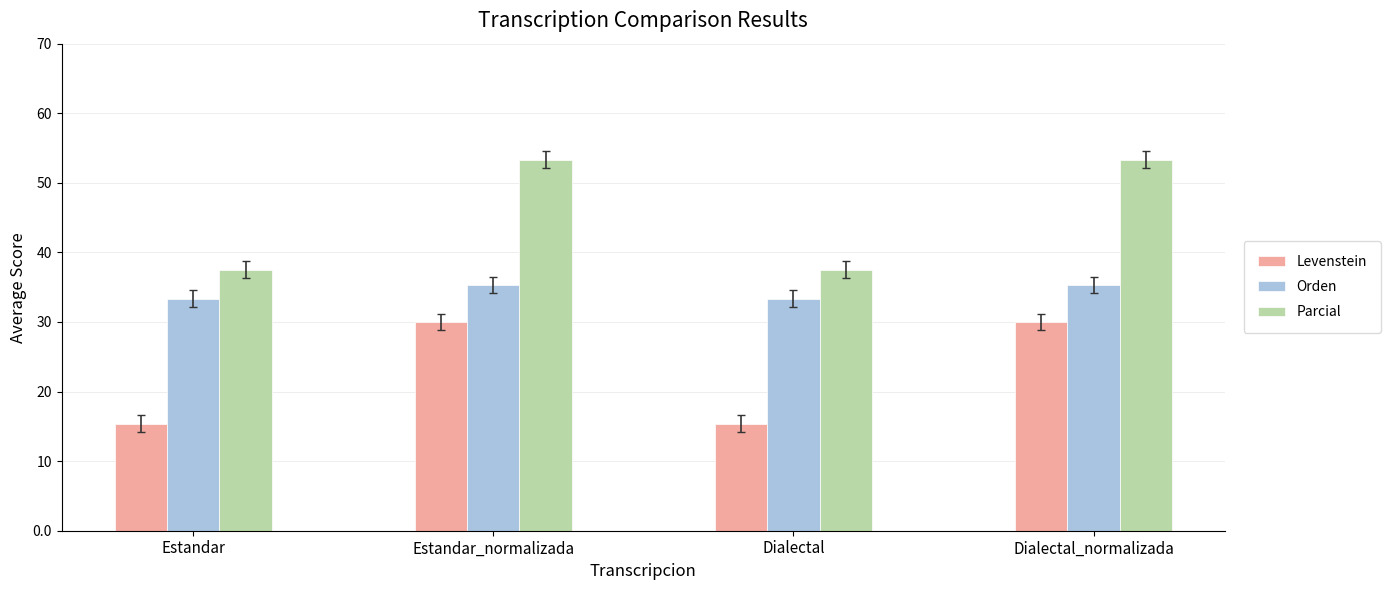

What is the total value across all series at Dialectal_normalizada?

118.6